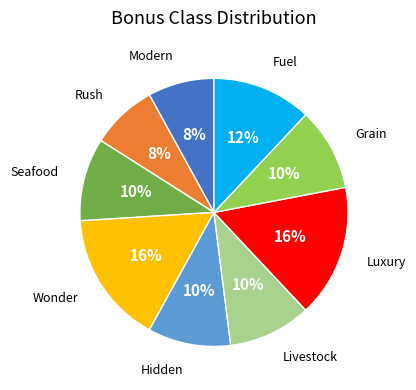

Is the sum of Livestock and Rush greater than half?

No